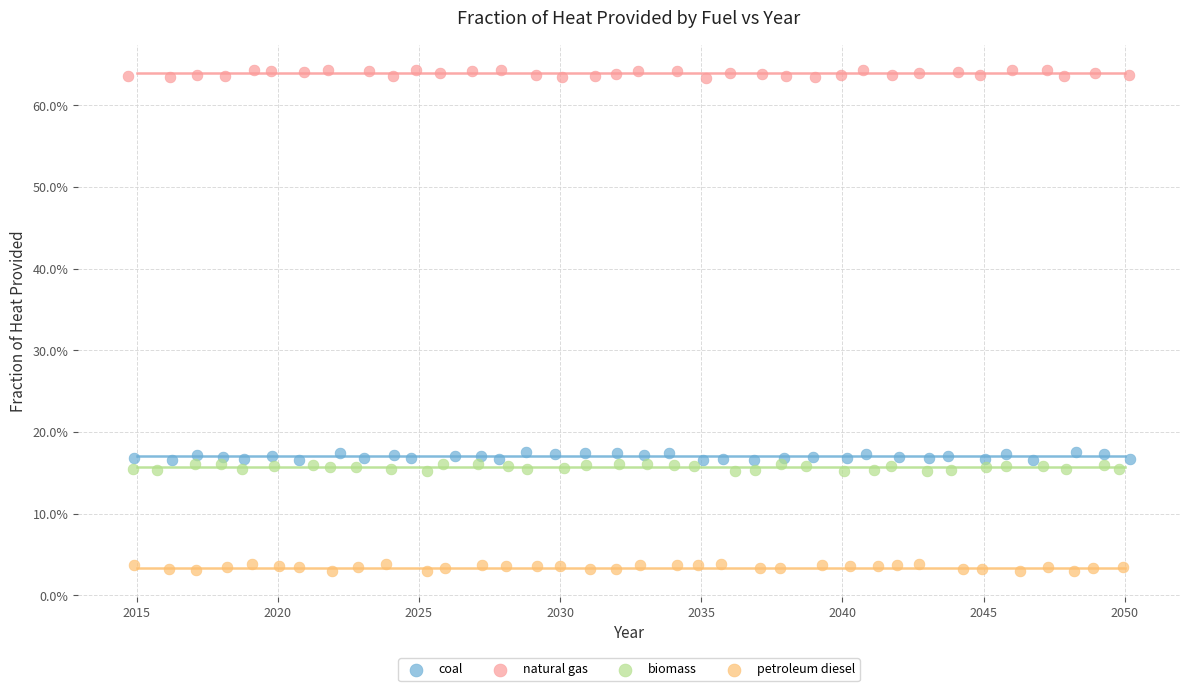

What are all the series names shown in the legend?

coal, natural gas, biomass, petroleum diesel